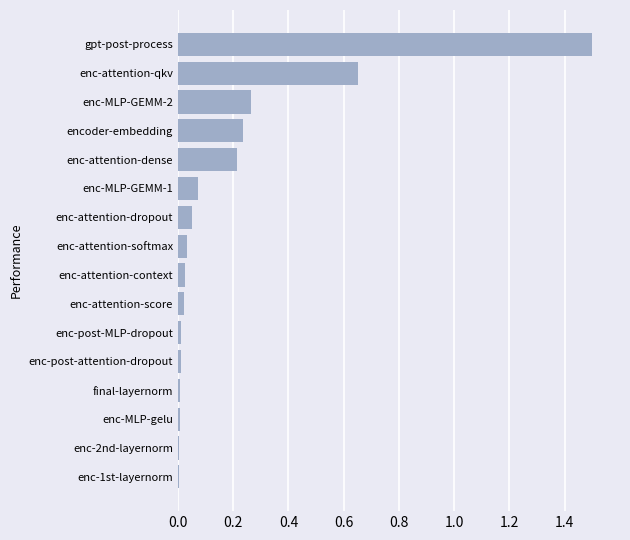

What is the sum of all values?

3.1